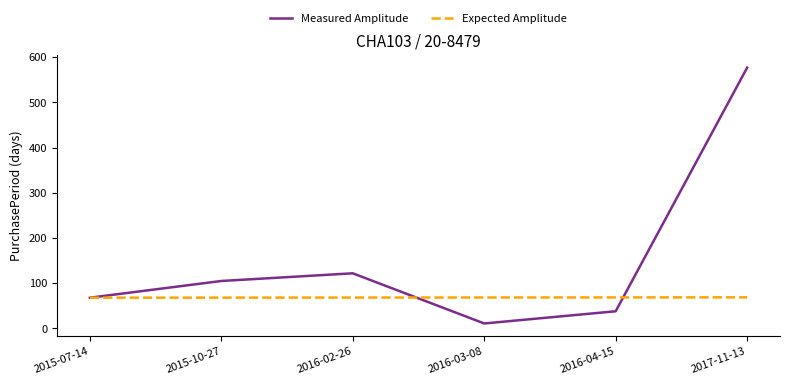

Which series has the widest spread of values?

Measured Amplitude